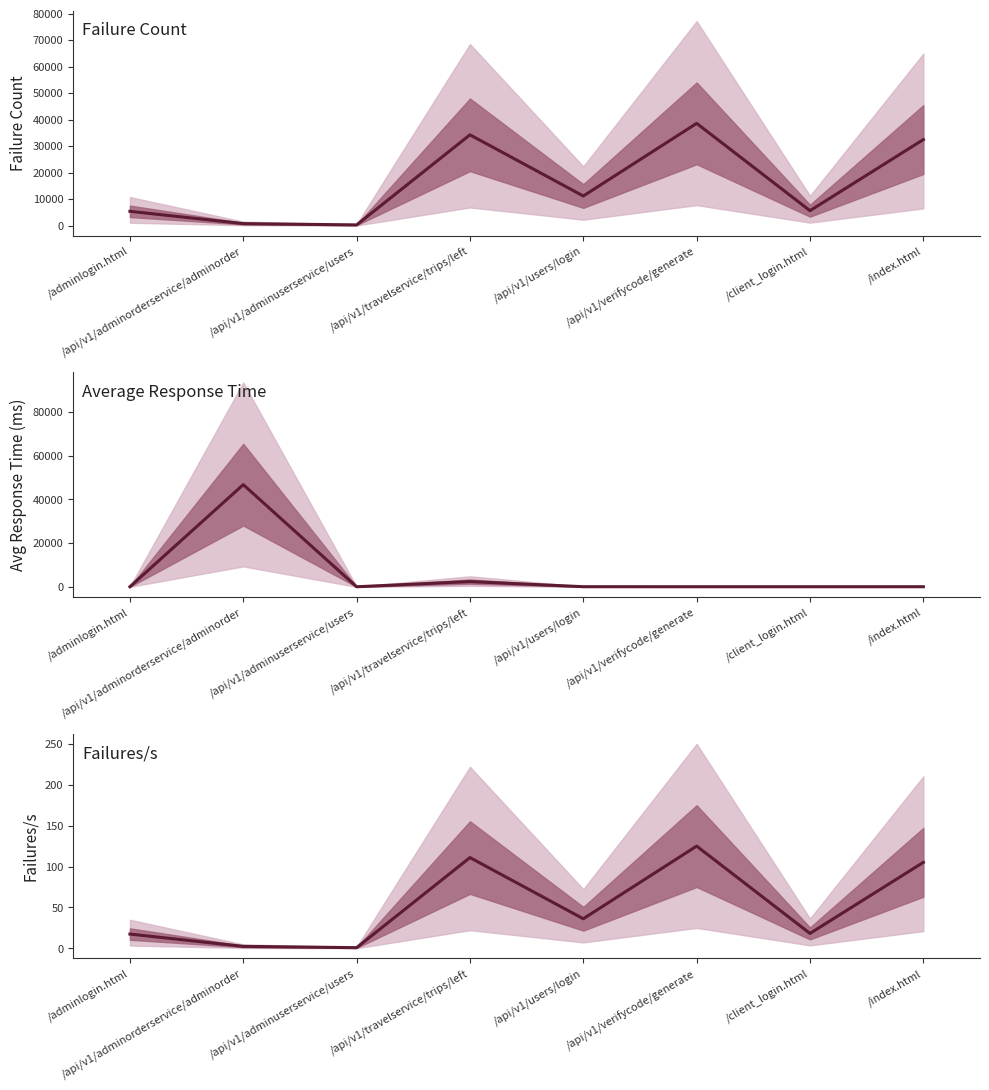

What is the label of the 7th point from the right?

/api/v1/adminorderservice/adminorder